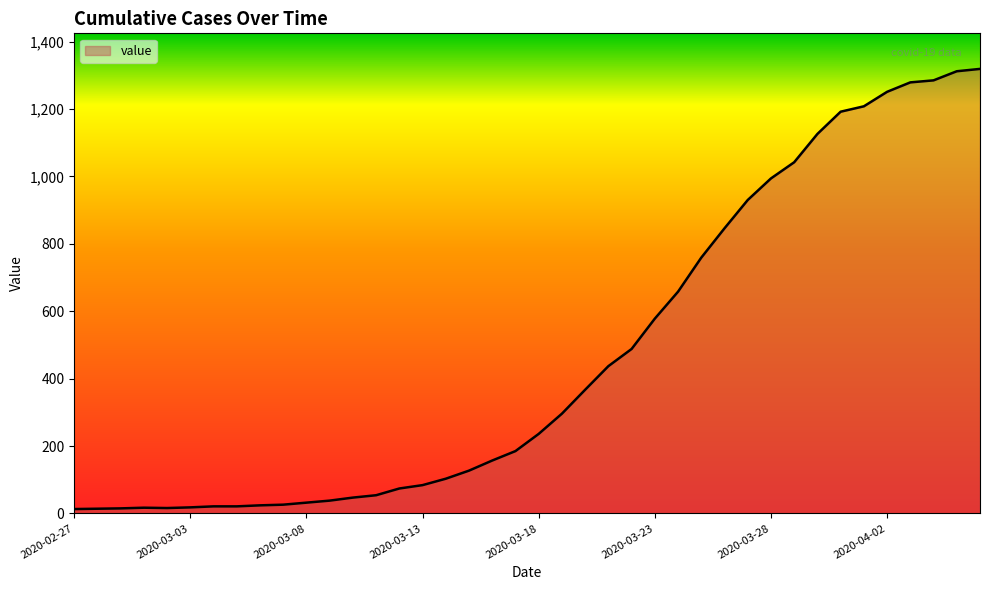

What is the maximum value shown in the chart?

1319